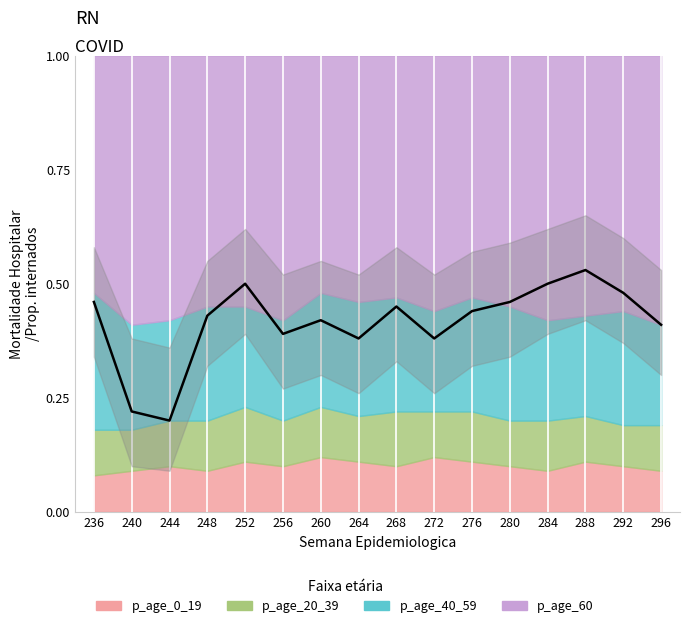

At which category is the sum across all series the highest?

236